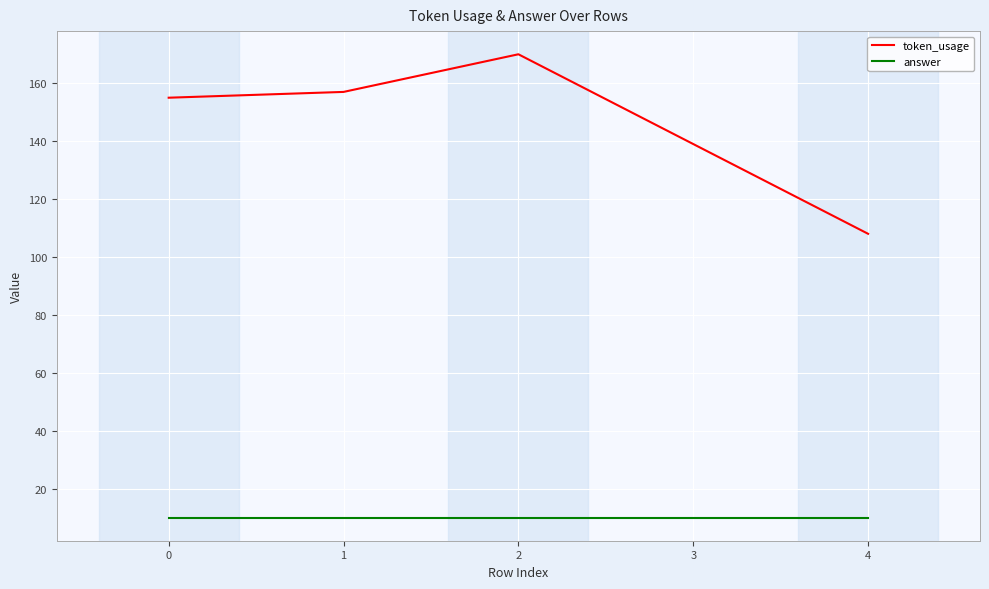

Reading left to right, transcribe all the data shown in this chart.

token_usage: 155	157	170	139	108
answer: 10	10	10	10	10